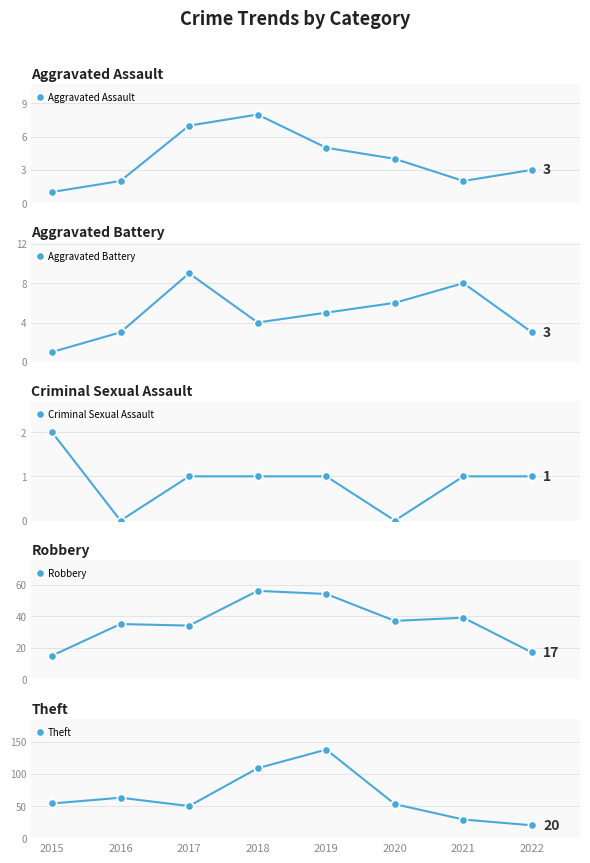

The Aggravated Assault series shows 4 at 2020. True or false?

True